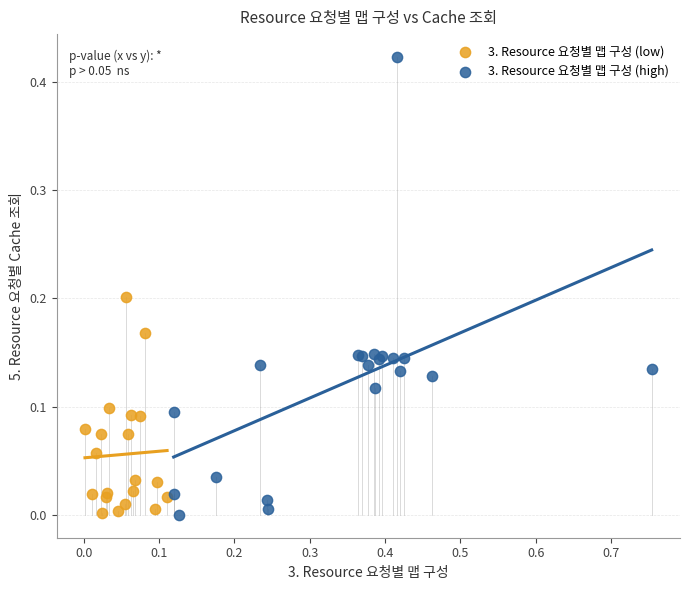

Which series contains the highest Y value?

3. Resource 요청별 맵 구성 (high)